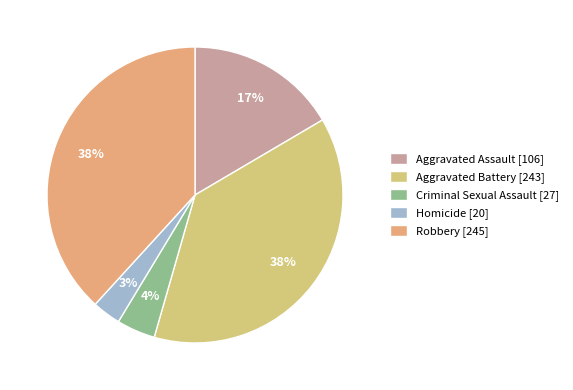

Which slice is the smallest?

Homicide